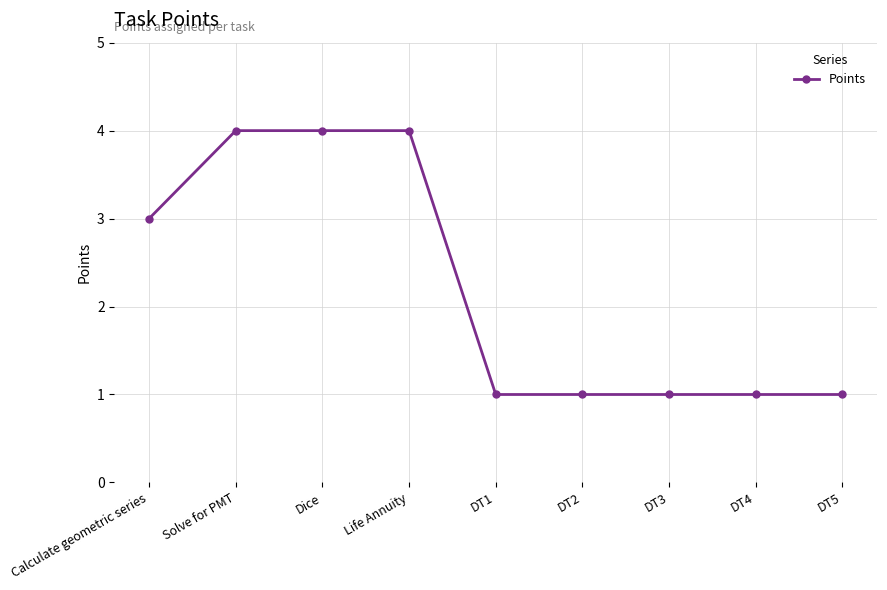

Which has a higher value, Calculate geometric series or DT5?

Calculate geometric series